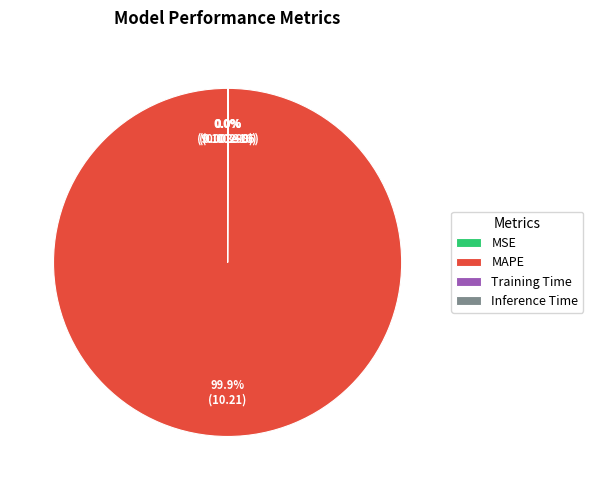

Is there a majority slice in this chart?

Yes